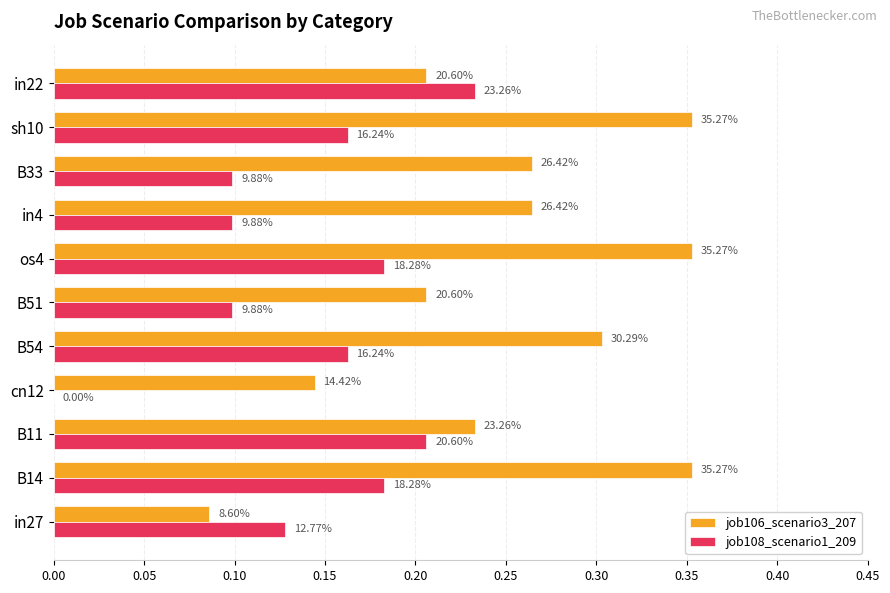

What is the average value of the job106_scenario3_207 series?

0.3